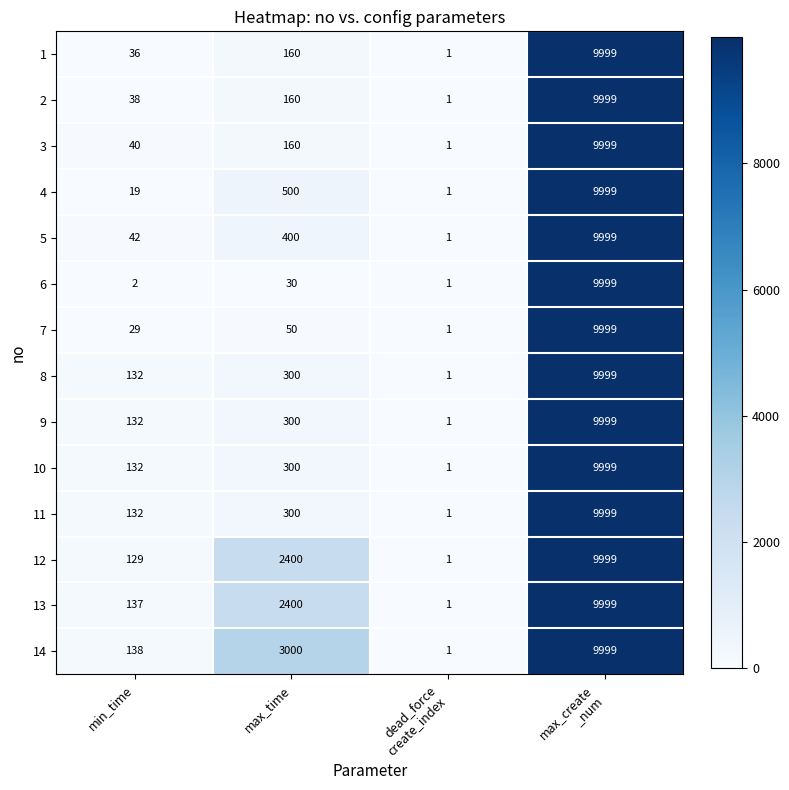

What is the difference between the second highest and second lowest values in the 13 series?

2263